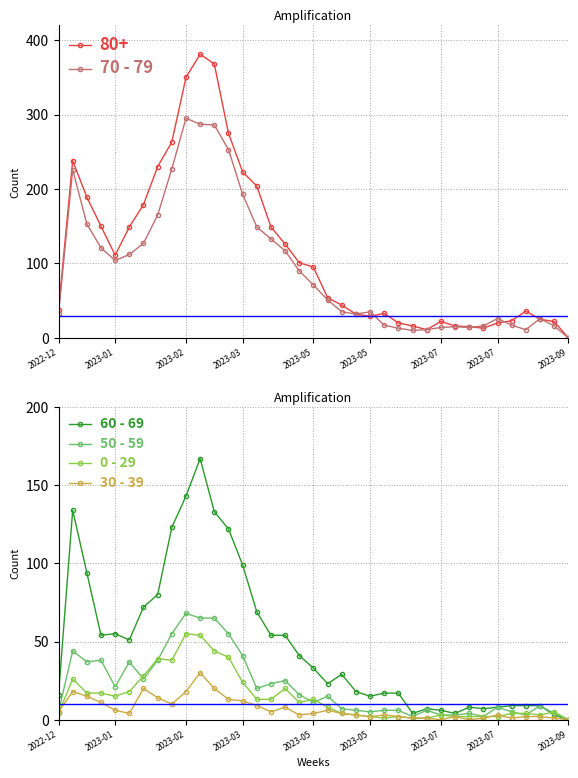

Which series has the largest total across all categories?

70 - 79